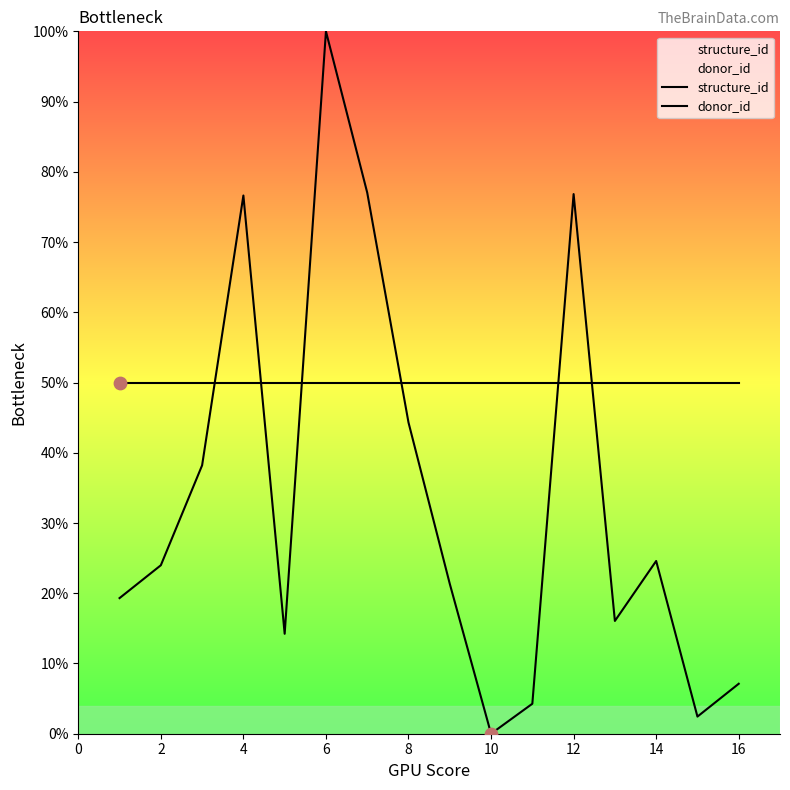

At how many categories does at least one series exceed 39?

16